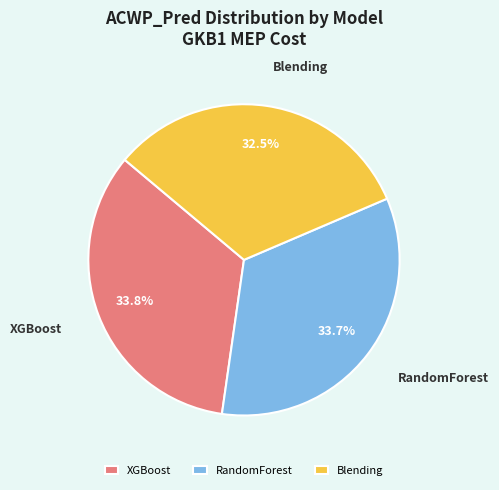

What portion of the pie excludes XGBoost?

66.2%